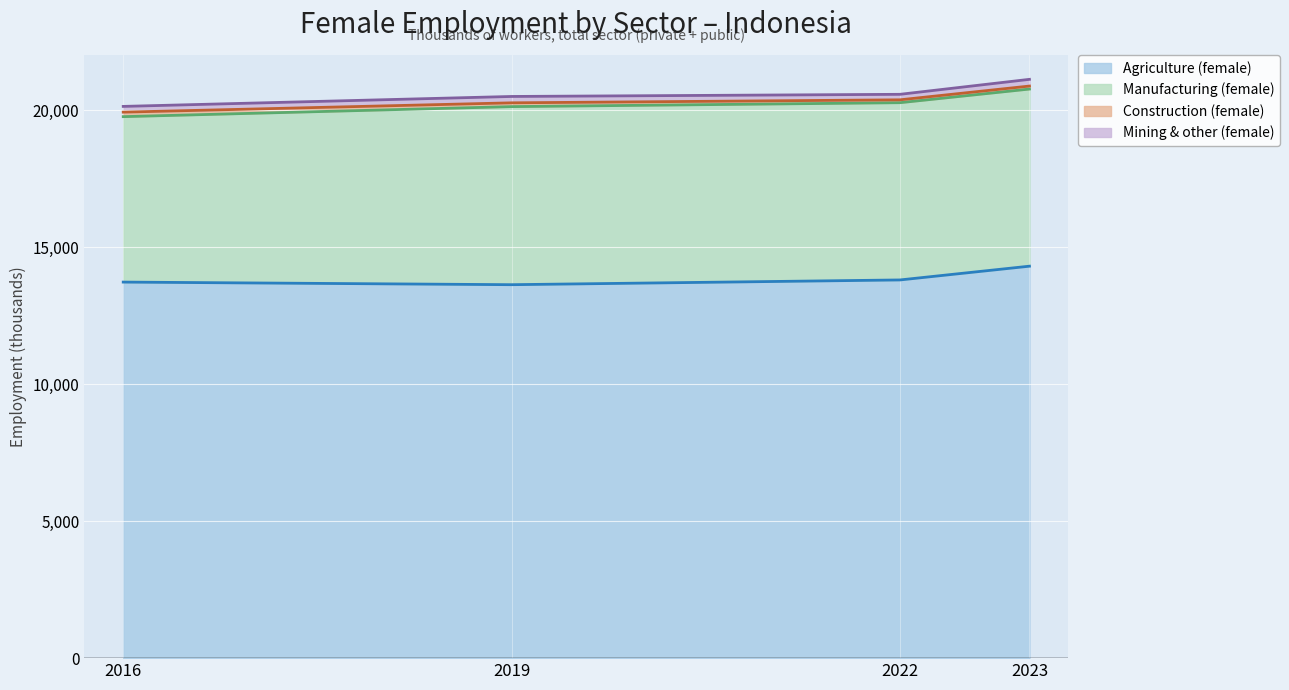

Which series has the largest total across all categories?

Agriculture (female)